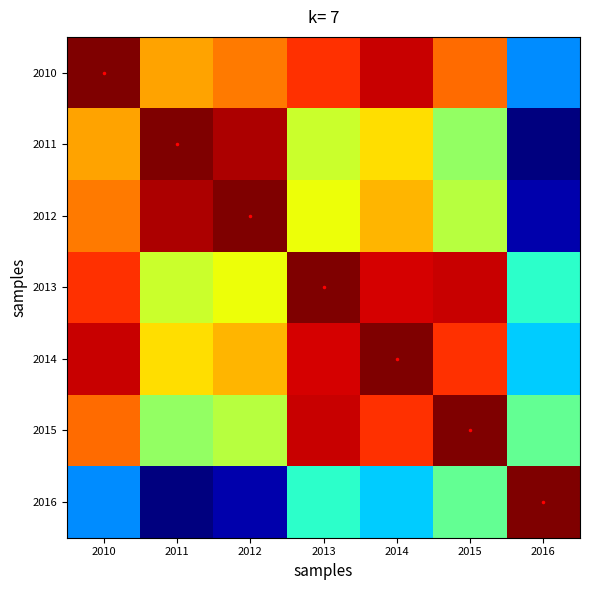

Between 2012 and 2014, which series saw the biggest shift?

2011